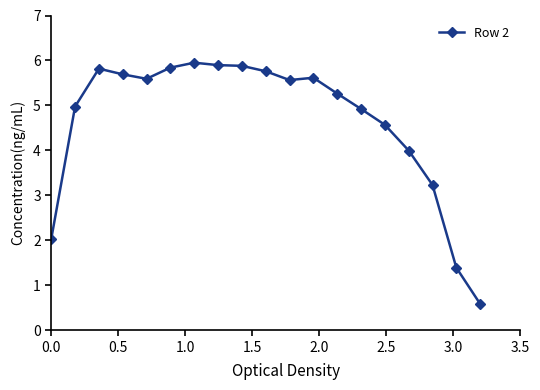

What is the average value?

4.7